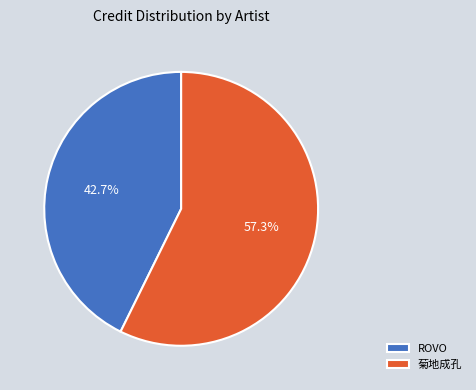

Rank the categories by value from highest to lowest.

菊地成孔, ROVO